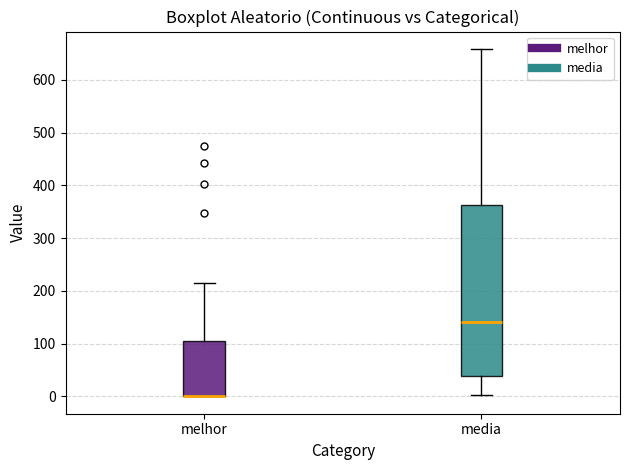

Reading left to right, read every box against the y-axis: the position of its median line, the range the box covers, and the ends of its whiskers. The values are not printed on the chart, so give them approximately, as read against the axis.

melhor: median 0 (drawn on the box's lower edge), box 0 to 110, whiskers 0 to 220
media: median 140, box 40 to 360, whiskers 0 to 660